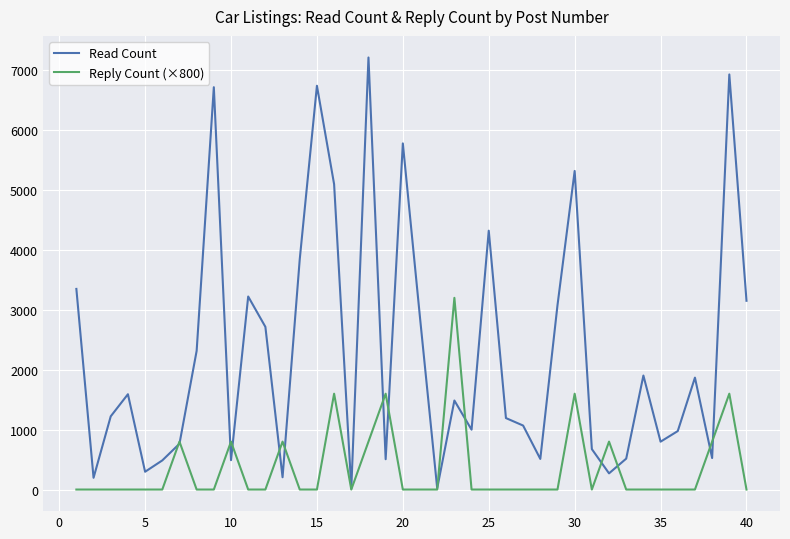

Which series has the widest spread of values?

Read Count